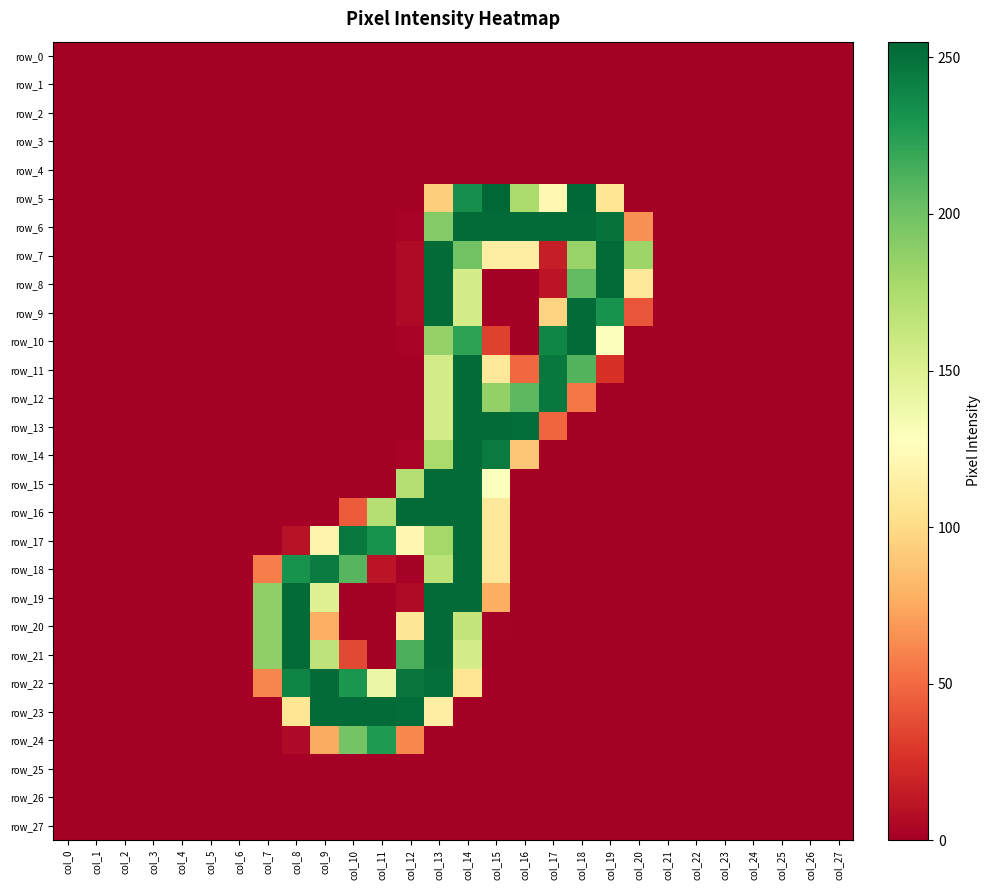

Reading left to right, what are all the values shown in this chart?

row_0: col_0=0	col_1=0	col_2=0	col_3=0	col_4=0	col_5=0	col_6=0	col_7=0	col_8=0	col_9=0	col_10=0	col_11=0	col_12=0	col_13=0	col_14=0	col_15=0	col_16=0	col_17=0	col_18=0	col_19=0	col_20=0	col_21=0	col_22=0	col_23=0	col_24=0	col_25=0	col_26=0	col_27=0
row_1: col_0=0	col_1=0	col_2=0	col_3=0	col_4=0	col_5=0	col_6=0	col_7=0	col_8=0	col_9=0	col_10=0	col_11=0	col_12=0	col_13=0	col_14=0	col_15=0	col_16=0	col_17=0	col_18=0	col_19=0	col_20=0	col_21=0	col_22=0	col_23=0	col_24=0	col_25=0	col_26=0	col_27=0
row_2: col_0=0	col_1=0	col_2=0	col_3=0	col_4=0	col_5=0	col_6=0	col_7=0	col_8=0	col_9=0	col_10=0	col_11=0	col_12=0	col_13=0	col_14=0	col_15=0	col_16=0	col_17=0	col_18=0	col_19=0	col_20=0	col_21=0	col_22=0	col_23=0	col_24=0	col_25=0	col_26=0	col_27=0
row_3: col_0=0	col_1=0	col_2=0	col_3=0	col_4=0	col_5=0	col_6=0	col_7=0	col_8=0	col_9=0	col_10=0	col_11=0	col_12=0	col_13=0	col_14=0	col_15=0	col_16=0	col_17=0	col_18=0	col_19=0	col_20=0	col_21=0	col_22=0	col_23=0	col_24=0	col_25=0	col_26=0	col_27=0
row_4: col_0=0	col_1=0	col_2=0	col_3=0	col_4=0	col_5=0	col_6=0	col_7=0	col_8=0	col_9=0	col_10=0	col_11=0	col_12=0	col_13=0	col_14=0	col_15=0	col_16=0	col_17=0	col_18=0	col_19=0	col_20=0	col_21=0	col_22=0	col_23=0	col_24=0	col_25=0	col_26=0	col_27=0
row_5: col_0=0	col_1=0	col_2=0	col_3=0	col_4=0	col_5=0	col_6=0	col_7=0	col_8=0	col_9=0	col_10=0	col_11=0	col_12=0	col_13=93	col_14=234	col_15=255	col_16=176	col_17=122	col_18=254	col_19=107	col_20=0	col_21=0	col_22=0	col_23=0	col_24=0	col_25=0	col_26=0	col_27=0
row_6: col_0=0	col_1=0	col_2=0	col_3=0	col_4=0	col_5=0	col_6=0	col_7=0	col_8=0	col_9=0	col_10=0	col_11=0	col_12=2	col_13=192	col_14=253	col_15=253	col_16=253	col_17=253	col_18=253	col_19=249	col_20=65	col_21=0	col_22=0	col_23=0	col_24=0	col_25=0	col_26=0	col_27=0
row_7: col_0=0	col_1=0	col_2=0	col_3=0	col_4=0	col_5=0	col_6=0	col_7=0	col_8=0	col_9=0	col_10=0	col_11=0	col_12=6	col_13=253	col_14=199	col_15=114	col_16=114	col_17=16	col_18=184	col_19=253	col_20=182	col_21=0	col_22=0	col_23=0	col_24=0	col_25=0	col_26=0	col_27=0
row_8: col_0=0	col_1=0	col_2=0	col_3=0	col_4=0	col_5=0	col_6=0	col_7=0	col_8=0	col_9=0	col_10=0	col_11=0	col_12=6	col_13=253	col_14=155	col_15=0	col_16=0	col_17=11	col_18=205	col_19=253	col_20=110	col_21=0	col_22=0	col_23=0	col_24=0	col_25=0	col_26=0	col_27=0
row_9: col_0=0	col_1=0	col_2=0	col_3=0	col_4=0	col_5=0	col_6=0	col_7=0	col_8=0	col_9=0	col_10=0	col_11=0	col_12=6	col_13=253	col_14=155	col_15=0	col_16=0	col_17=96	col_18=253	col_19=232	col_20=41	col_21=0	col_22=0	col_23=0	col_24=0	col_25=0	col_26=0	col_27=0
row_10: col_0=0	col_1=0	col_2=0	col_3=0	col_4=0	col_5=0	col_6=0	col_7=0	col_8=0	col_9=0	col_10=0	col_11=0	col_12=2	col_13=185	col_14=223	col_15=33	col_16=0	col_17=239	col_18=253	col_19=129	col_20=0	col_21=0	col_22=0	col_23=0	col_24=0	col_25=0	col_26=0	col_27=0
row_11: col_0=0	col_1=0	col_2=0	col_3=0	col_4=0	col_5=0	col_6=0	col_7=0	col_8=0	col_9=0	col_10=0	col_11=0	col_12=0	col_13=156	col_14=253	col_15=109	col_16=49	col_17=246	col_18=210	col_19=26	col_20=0	col_21=0	col_22=0	col_23=0	col_24=0	col_25=0	col_26=0	col_27=0
row_12: col_0=0	col_1=0	col_2=0	col_3=0	col_4=0	col_5=0	col_6=0	col_7=0	col_8=0	col_9=0	col_10=0	col_11=0	col_12=0	col_13=156	col_14=253	col_15=186	col_16=207	col_17=246	col_18=55	col_19=0	col_20=0	col_21=0	col_22=0	col_23=0	col_24=0	col_25=0	col_26=0	col_27=0
row_13: col_0=0	col_1=0	col_2=0	col_3=0	col_4=0	col_5=0	col_6=0	col_7=0	col_8=0	col_9=0	col_10=0	col_11=0	col_12=0	col_13=156	col_14=253	col_15=253	col_16=252	col_17=48	col_18=0	col_19=0	col_20=0	col_21=0	col_22=0	col_23=0	col_24=0	col_25=0	col_26=0	col_27=0
row_14: col_0=0	col_1=0	col_2=0	col_3=0	col_4=0	col_5=0	col_6=0	col_7=0	col_8=0	col_9=0	col_10=0	col_11=0	col_12=2	col_13=176	col_14=253	col_15=245	col_16=89	col_17=0	col_18=0	col_19=0	col_20=0	col_21=0	col_22=0	col_23=0	col_24=0	col_25=0	col_26=0	col_27=0
row_15: col_0=0	col_1=0	col_2=0	col_3=0	col_4=0	col_5=0	col_6=0	col_7=0	col_8=0	col_9=0	col_10=0	col_11=0	col_12=171	col_13=253	col_14=253	col_15=129	col_16=0	col_17=0	col_18=0	col_19=0	col_20=0	col_21=0	col_22=0	col_23=0	col_24=0	col_25=0	col_26=0	col_27=0
row_16: col_0=0	col_1=0	col_2=0	col_3=0	col_4=0	col_5=0	col_6=0	col_7=0	col_8=0	col_9=0	col_10=44	col_11=171	col_12=253	col_13=253	col_14=253	col_15=109	col_16=0	col_17=0	col_18=0	col_19=0	col_20=0	col_21=0	col_22=0	col_23=0	col_24=0	col_25=0	col_26=0	col_27=0
row_17: col_0=0	col_1=0	col_2=0	col_3=0	col_4=0	col_5=0	col_6=0	col_7=0	col_8=10	col_9=119	col_10=246	col_11=232	col_12=121	col_13=179	col_14=253	col_15=109	col_16=0	col_17=0	col_18=0	col_19=0	col_20=0	col_21=0	col_22=0	col_23=0	col_24=0	col_25=0	col_26=0	col_27=0
row_18: col_0=0	col_1=0	col_2=0	col_3=0	col_4=0	col_5=0	col_6=0	col_7=58	col_8=232	col_9=245	col_10=209	col_11=11	col_12=1	col_13=168	col_14=253	col_15=109	col_16=0	col_17=0	col_18=0	col_19=0	col_20=0	col_21=0	col_22=0	col_23=0	col_24=0	col_25=0	col_26=0	col_27=0
row_19: col_0=0	col_1=0	col_2=0	col_3=0	col_4=0	col_5=0	col_6=0	col_7=187	col_8=253	col_9=149	col_10=0	col_11=0	col_12=6	col_13=253	col_14=253	col_15=77	col_16=0	col_17=0	col_18=0	col_19=0	col_20=0	col_21=0	col_22=0	col_23=0	col_24=0	col_25=0	col_26=0	col_27=0
row_20: col_0=0	col_1=0	col_2=0	col_3=0	col_4=0	col_5=0	col_6=0	col_7=187	col_8=253	col_9=78	col_10=0	col_11=0	col_12=108	col_13=253	col_14=164	col_15=1	col_16=0	col_17=0	col_18=0	col_19=0	col_20=0	col_21=0	col_22=0	col_23=0	col_24=0	col_25=0	col_26=0	col_27=0
row_21: col_0=0	col_1=0	col_2=0	col_3=0	col_4=0	col_5=0	col_6=0	col_7=187	col_8=253	col_9=166	col_10=36	col_11=0	col_12=213	col_13=253	col_14=155	col_15=0	col_16=0	col_17=0	col_18=0	col_19=0	col_20=0	col_21=0	col_22=0	col_23=0	col_24=0	col_25=0	col_26=0	col_27=0
row_22: col_0=0	col_1=0	col_2=0	col_3=0	col_4=0	col_5=0	col_6=0	col_7=61	col_8=240	col_9=253	col_10=230	col_11=140	col_12=248	col_13=251	col_14=107	col_15=0	col_16=0	col_17=0	col_18=0	col_19=0	col_20=0	col_21=0	col_22=0	col_23=0	col_24=0	col_25=0	col_26=0	col_27=0
row_23: col_0=0	col_1=0	col_2=0	col_3=0	col_4=0	col_5=0	col_6=0	col_7=0	col_8=107	col_9=253	col_10=253	col_11=253	col_12=252	col_13=114	col_14=0	col_15=0	col_16=0	col_17=0	col_18=0	col_19=0	col_20=0	col_21=0	col_22=0	col_23=0	col_24=0	col_25=0	col_26=0	col_27=0
row_24: col_0=0	col_1=0	col_2=0	col_3=0	col_4=0	col_5=0	col_6=0	col_7=0	col_8=5	col_9=76	col_10=198	col_11=228	col_12=62	col_13=0	col_14=0	col_15=0	col_16=0	col_17=0	col_18=0	col_19=0	col_20=0	col_21=0	col_22=0	col_23=0	col_24=0	col_25=0	col_26=0	col_27=0
row_25: col_0=0	col_1=0	col_2=0	col_3=0	col_4=0	col_5=0	col_6=0	col_7=0	col_8=0	col_9=0	col_10=0	col_11=0	col_12=0	col_13=0	col_14=0	col_15=0	col_16=0	col_17=0	col_18=0	col_19=0	col_20=0	col_21=0	col_22=0	col_23=0	col_24=0	col_25=0	col_26=0	col_27=0
row_26: col_0=0	col_1=0	col_2=0	col_3=0	col_4=0	col_5=0	col_6=0	col_7=0	col_8=0	col_9=0	col_10=0	col_11=0	col_12=0	col_13=0	col_14=0	col_15=0	col_16=0	col_17=0	col_18=0	col_19=0	col_20=0	col_21=0	col_22=0	col_23=0	col_24=0	col_25=0	col_26=0	col_27=0
row_27: col_0=0	col_1=0	col_2=0	col_3=0	col_4=0	col_5=0	col_6=0	col_7=0	col_8=0	col_9=0	col_10=0	col_11=0	col_12=0	col_13=0	col_14=0	col_15=0	col_16=0	col_17=0	col_18=0	col_19=0	col_20=0	col_21=0	col_22=0	col_23=0	col_24=0	col_25=0	col_26=0	col_27=0